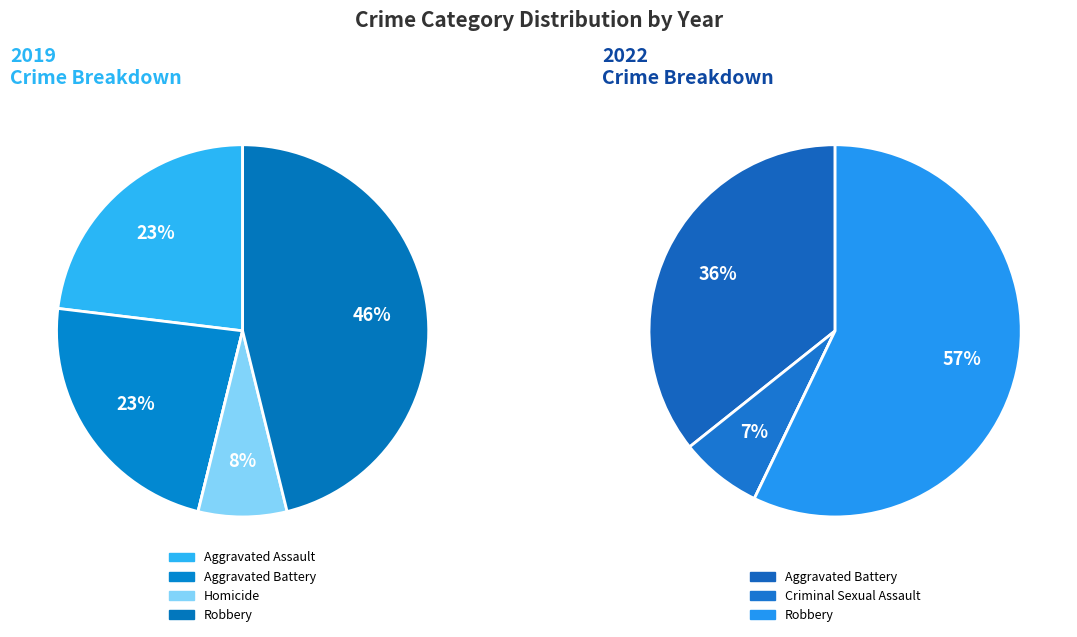

Is values_2019 the majority of the pie?

No